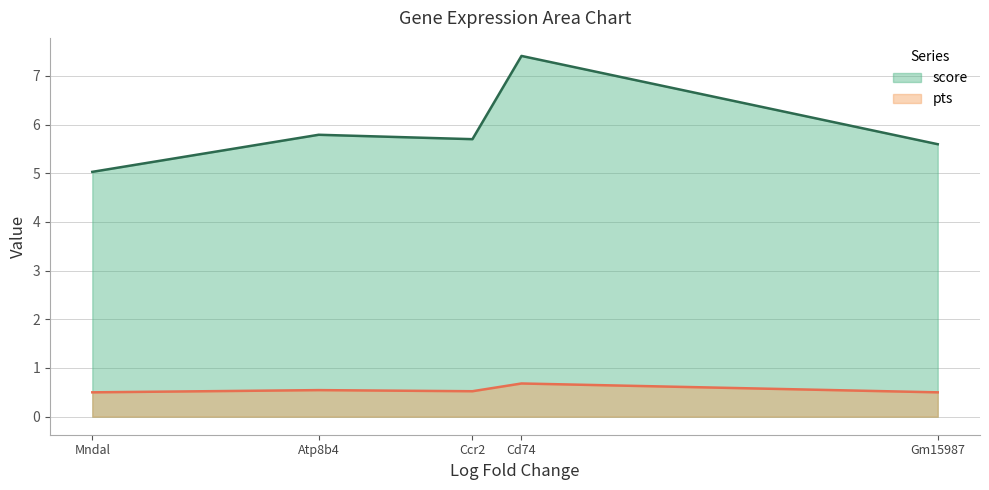

Reading left to right, what are all the values shown in this chart?

score: Gm15987=5.6	Cd74=7.4	Ccr2=5.7	Atp8b4=5.8	Mndal=5.0
pts: Gm15987=0.5	Cd74=0.7	Ccr2=0.5	Atp8b4=0.5	Mndal=0.5